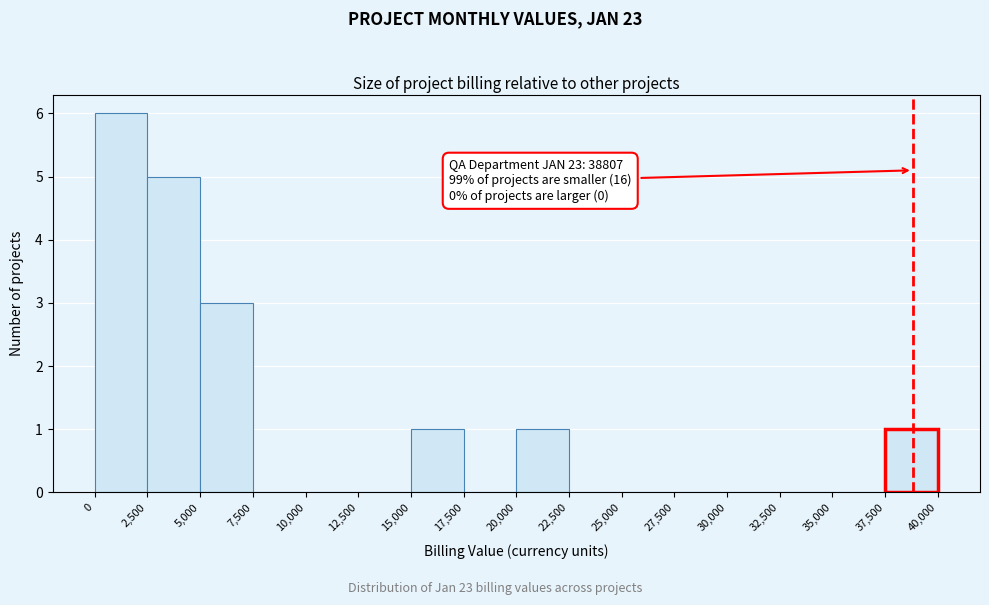

Over which range of the x-axis is the bar tallest?

0 to 2,500